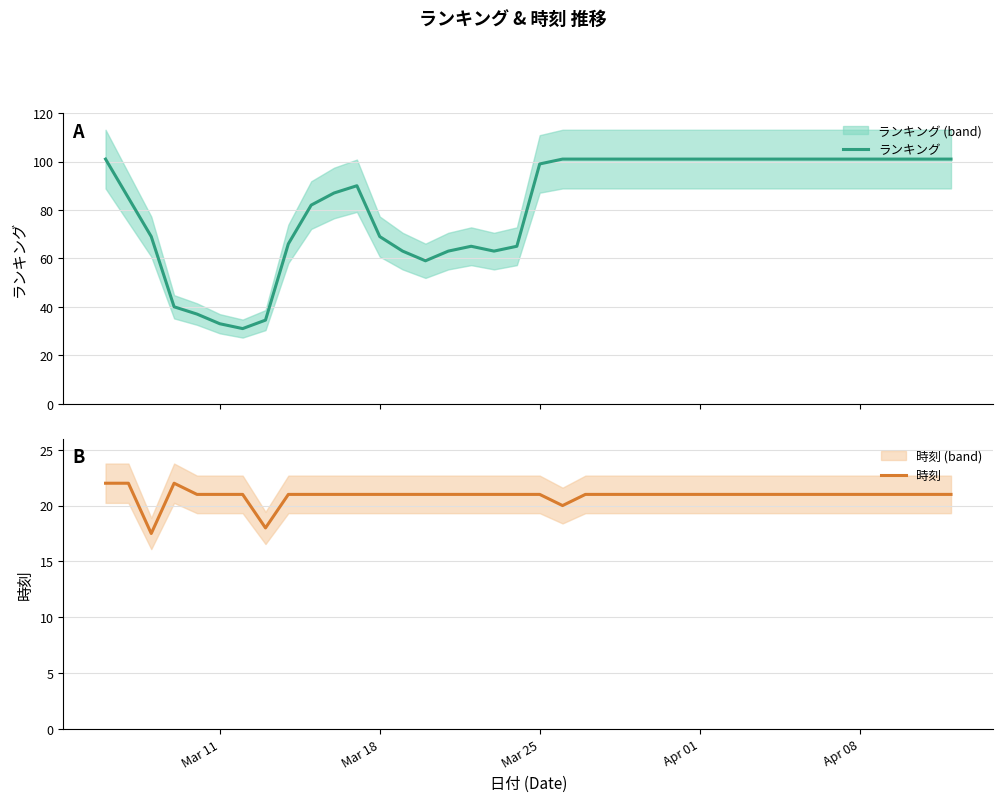

What is the highest value of the ランキング series?

101.0